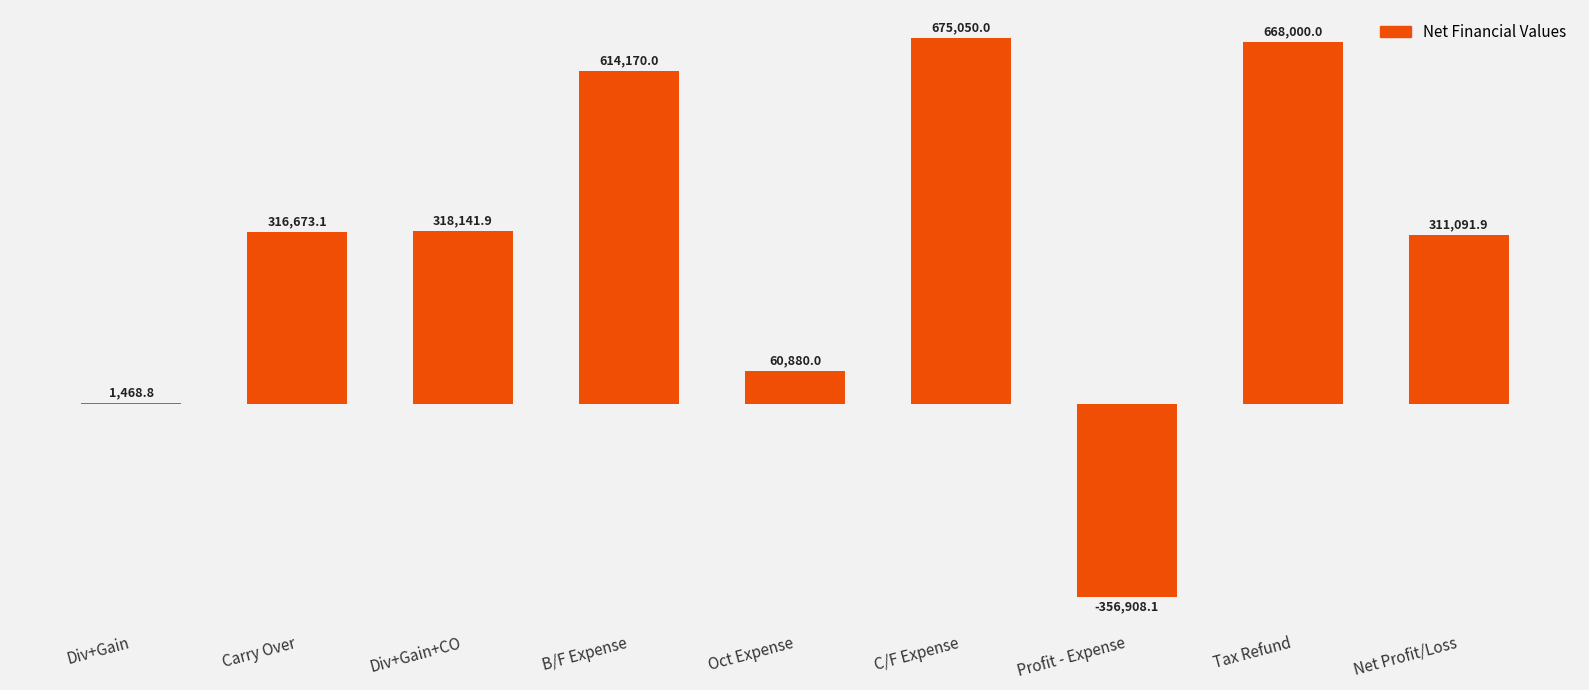

Reading left to right, list all the values displayed in this chart.

Div+Gain=1468.8	Carry Over=316673.1	Div+Gain+CO=318141.9	B/F Expense=614170.0	Oct Expense=60880.0	C/F Expense=675050.0	Profit - Expense=-356908.1	Tax Refund=668000.0	Net Profit/Loss=311091.9